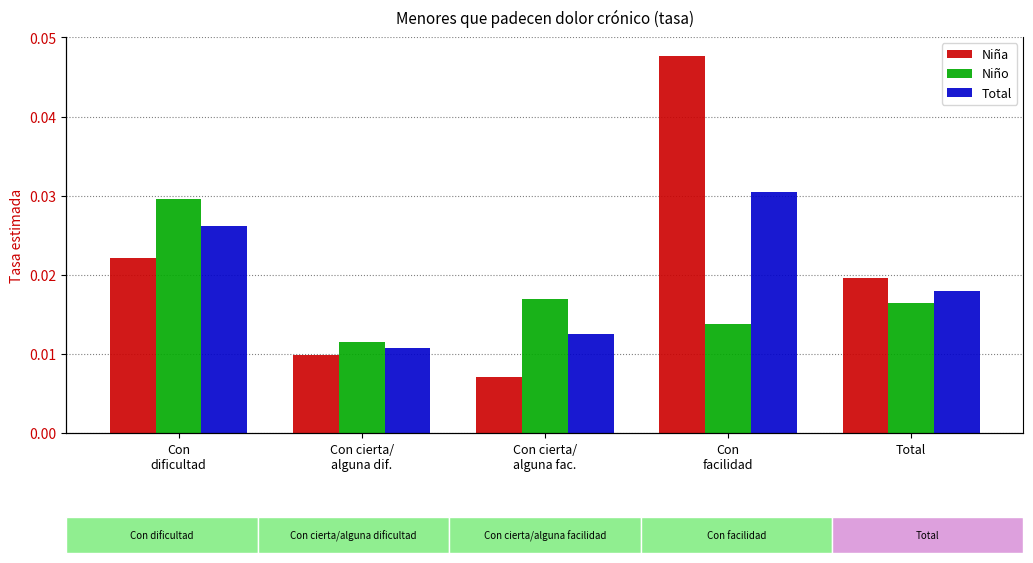

What are all the series names shown in the legend?

Niña, Niño, Total